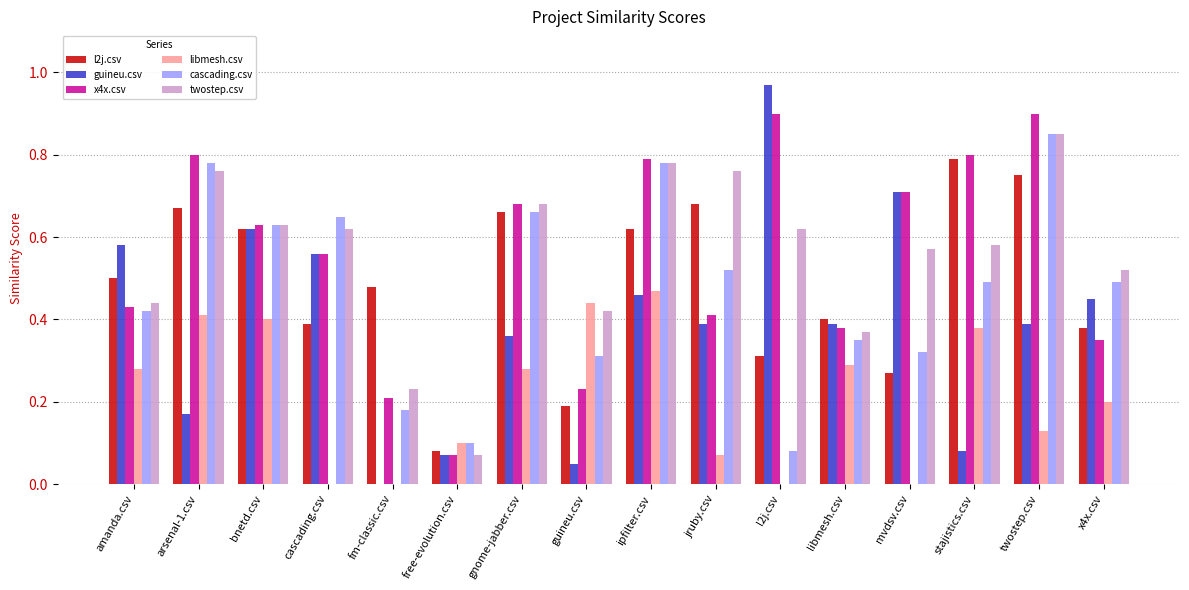

How many categories are shown in the chart?

16